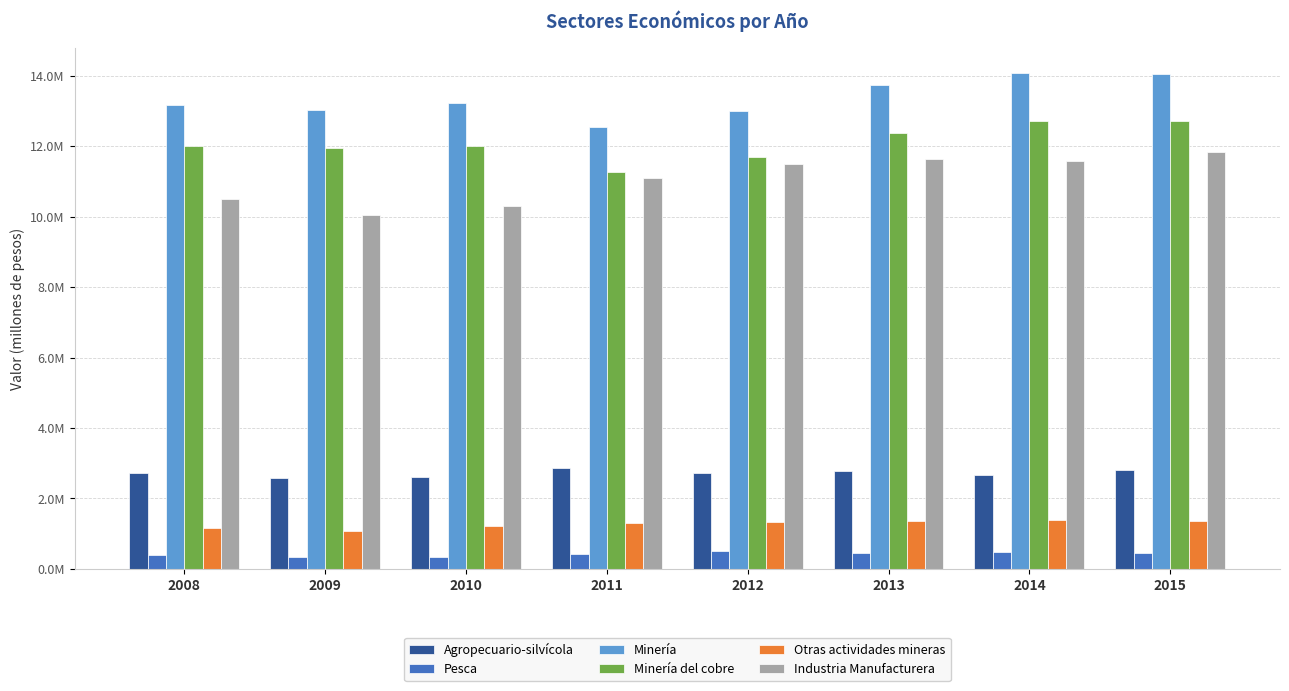

What are all the series names shown in the legend?

Agropecuario-silvícola, Pesca, Minería, Minería del cobre, Otras actividades mineras, Industria Manufacturera